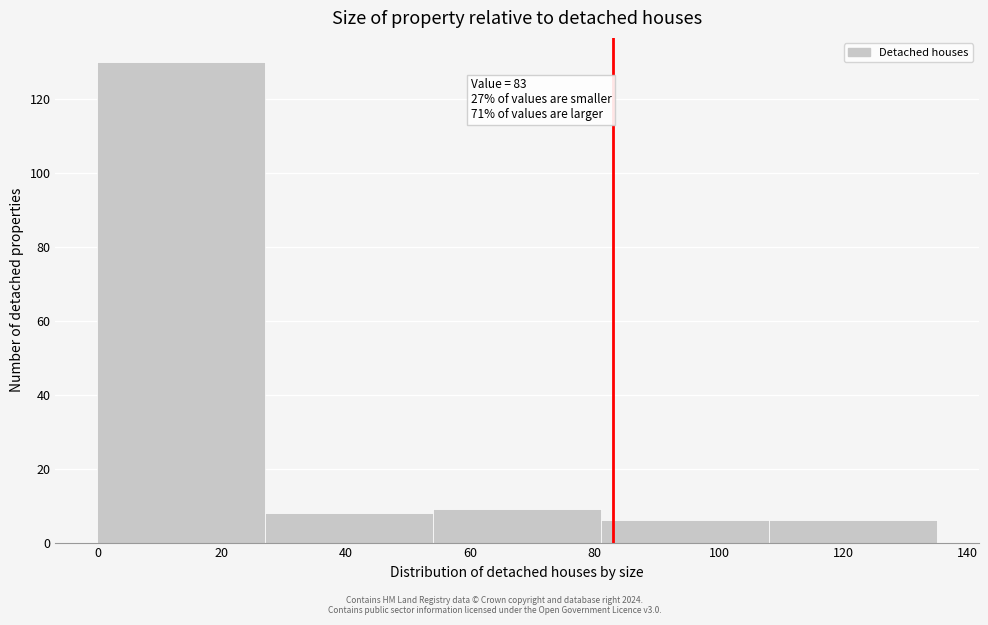

Which range on the x-axis has the tallest bar?

0 to 27